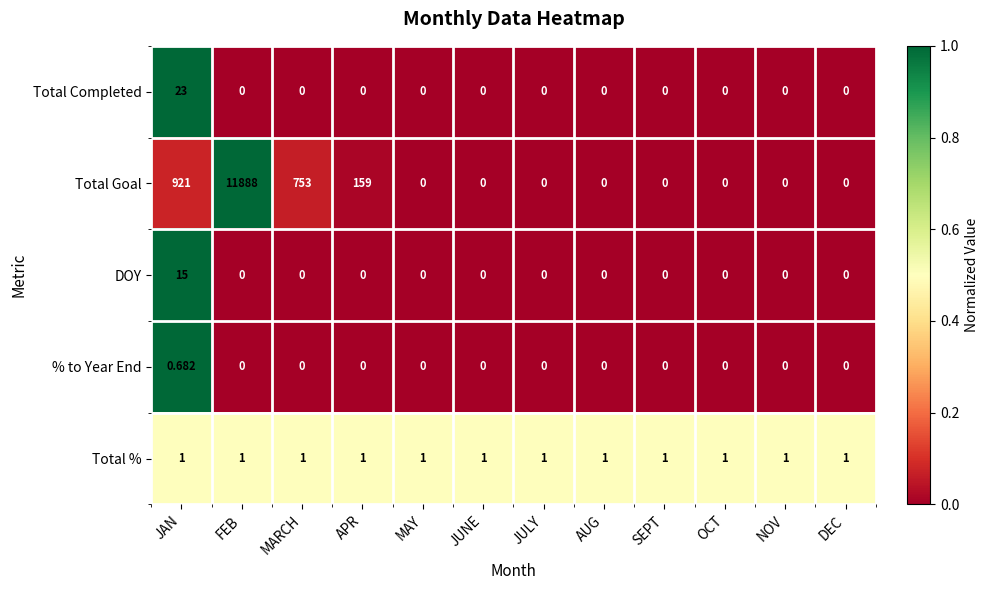

At which label is Total Goal closest to 5944?

JAN